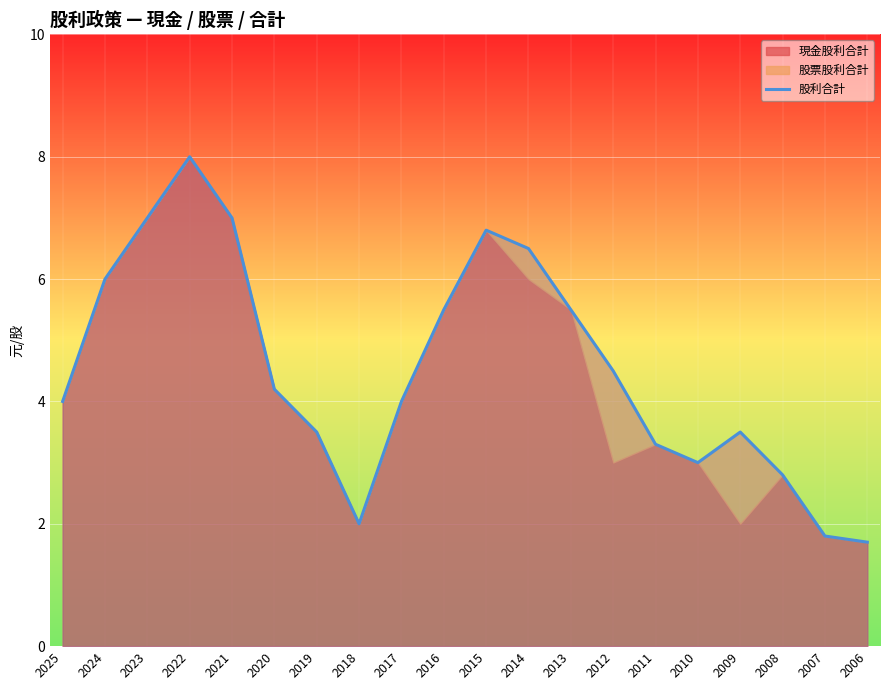

Reading left to right, list all the values displayed in this chart.

2025=4.0	2024=6.0	2023=7.0	2022=8.0	2021=7.0	2020=4.2	2019=3.5	2018=2.0	2017=4.0	2016=5.5	2015=6.8	2014=6.5	2013=5.5	2012=4.5	2011=3.3	2010=3.0	2009=3.5	2008=2.8	2007=1.8	2006=1.7